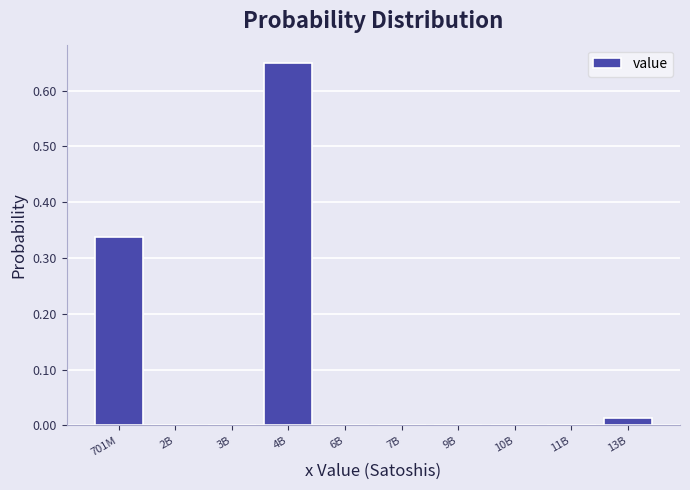

True or false: the data shows 0.0 at 2B.

True